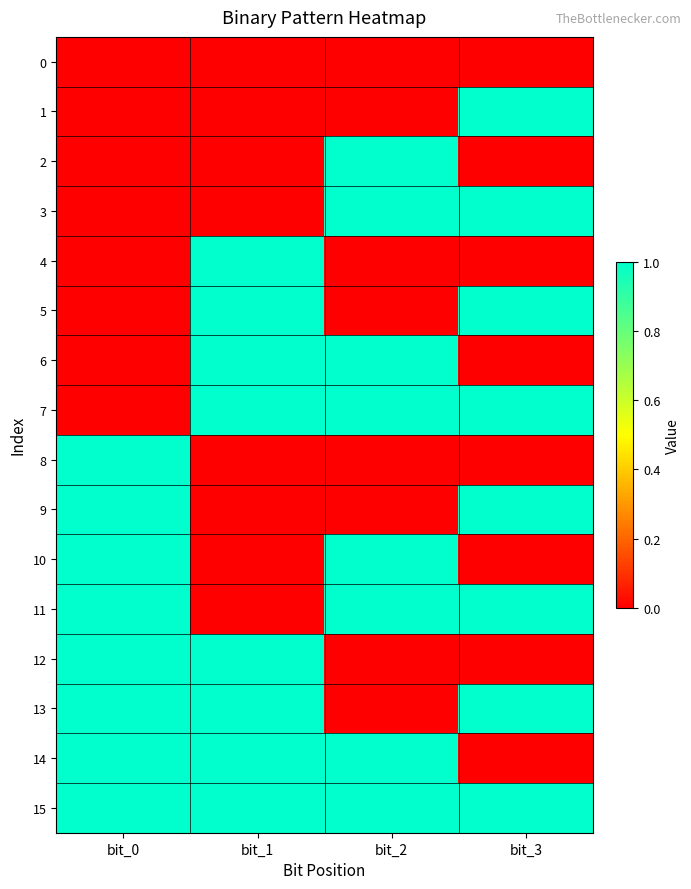

Rank the series at bit_0 from highest to lowest value.

8, 9, 10, 11, 12, 13, 14, 15, 0, 1, 2, 3, 4, 5, 6, 7